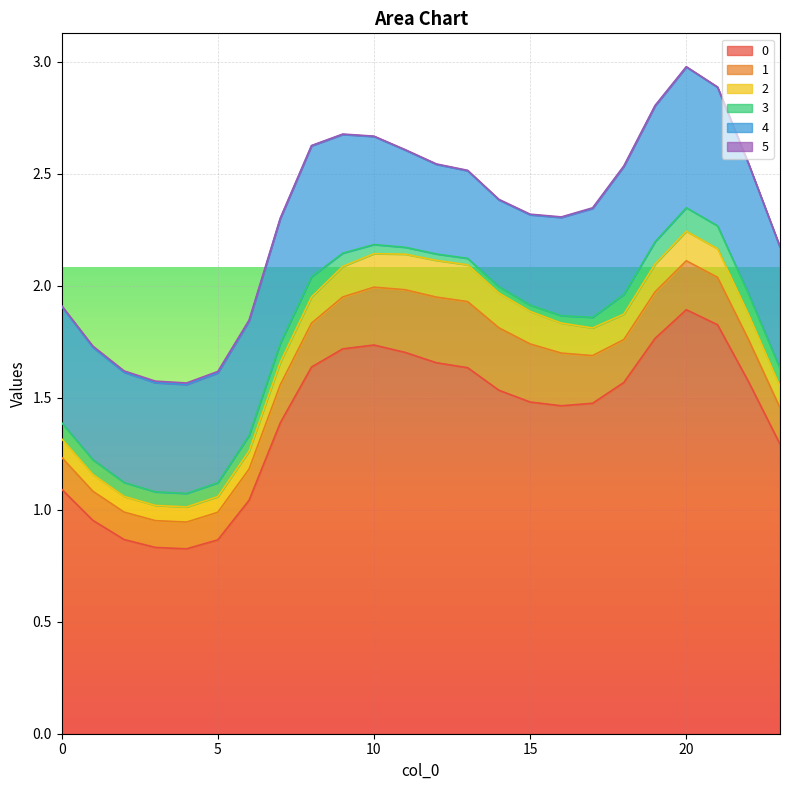

How many categories are shown in the chart?

24